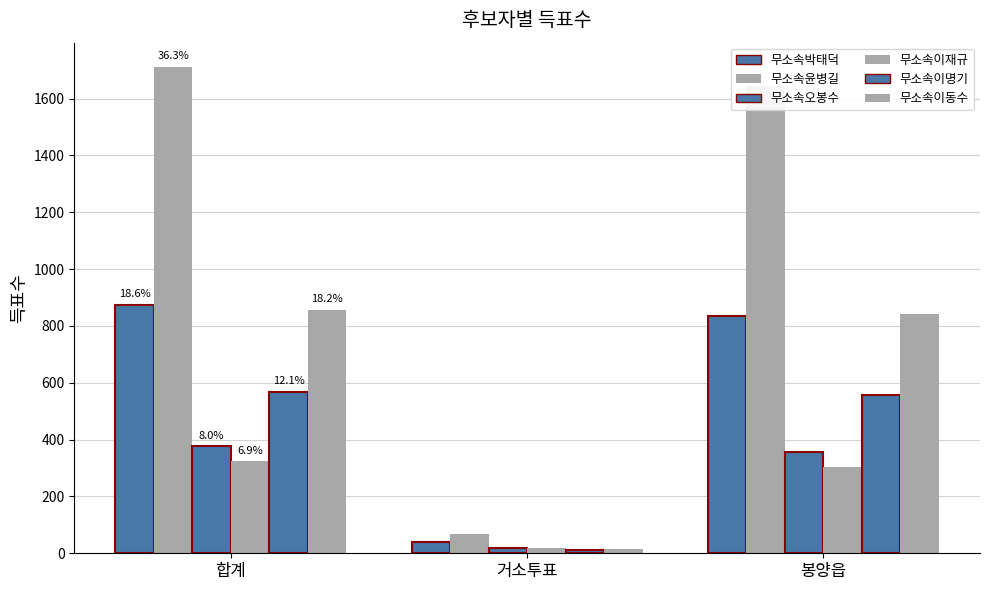

How many groups of bars are there?

3